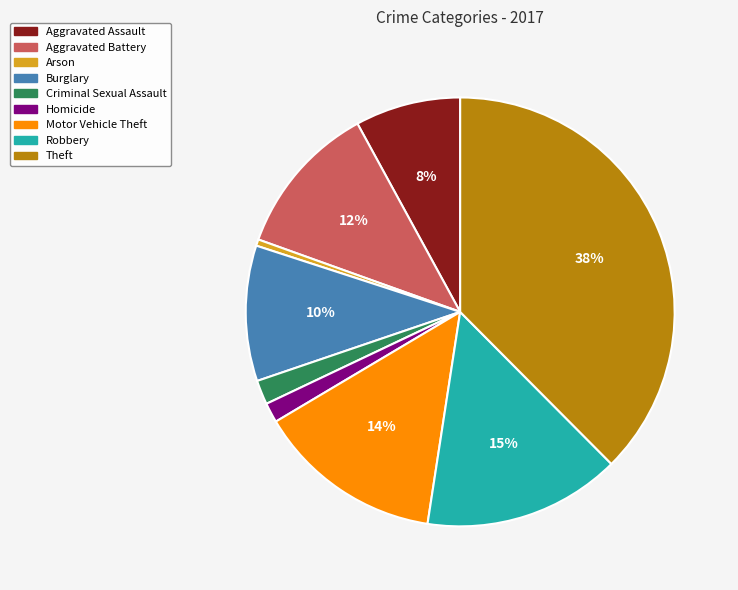

What is the smallest slice in the pie chart?

Arson